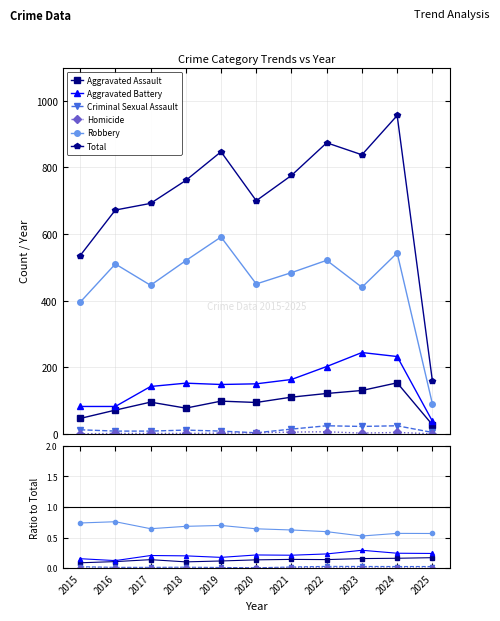

How many Aggravated Assault values are between 0 and 1?

11